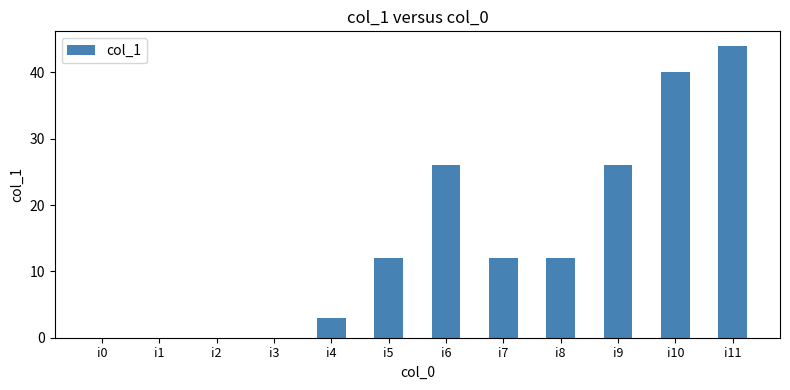

Reading left to right, transcribe all the data shown in this chart.

0	0	0	0	3	12	26	12	12	26	40	44